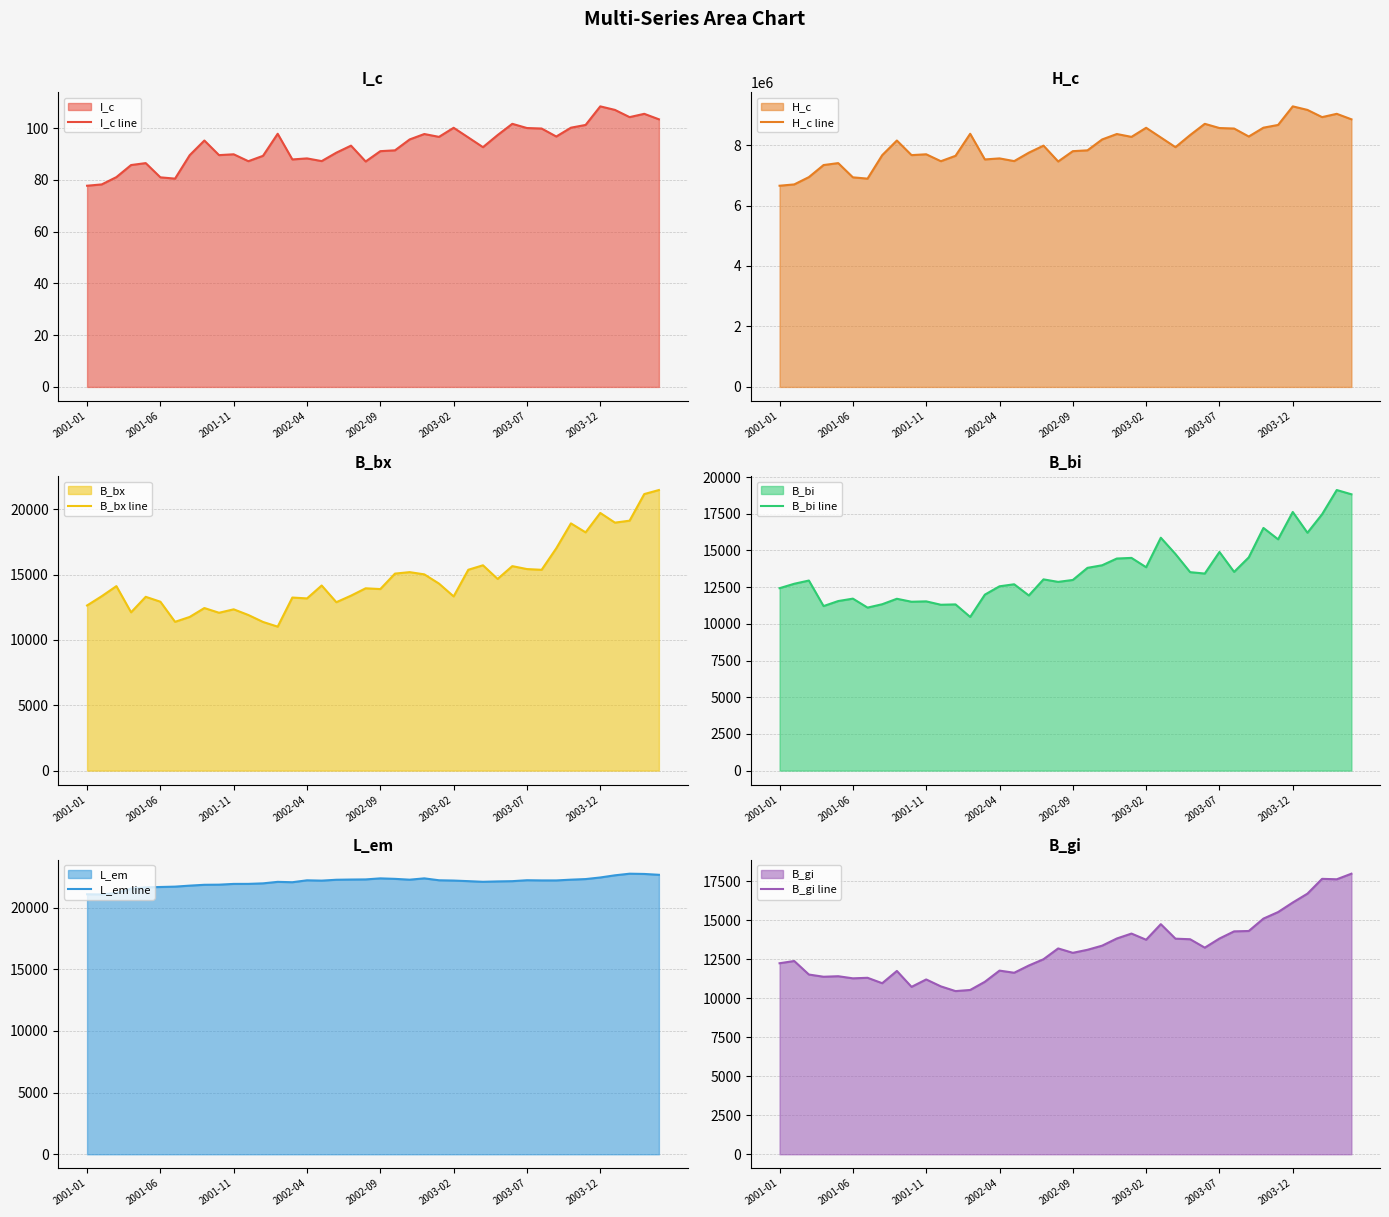

Is the value of I_c line at 11 greater than the value of B_bx line at 18?

No